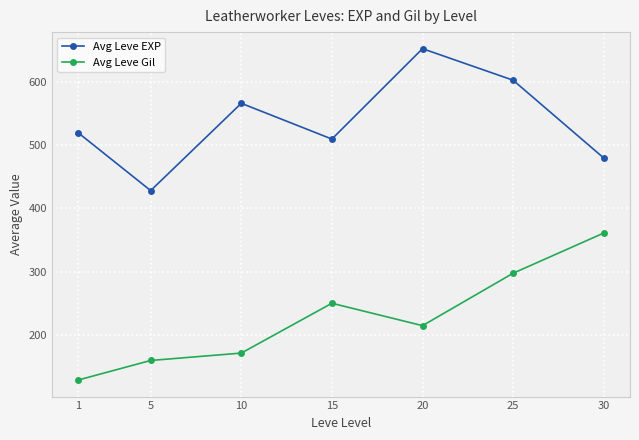

True or false: Avg Leve EXP and Avg Leve Gil intersect in this chart.

False